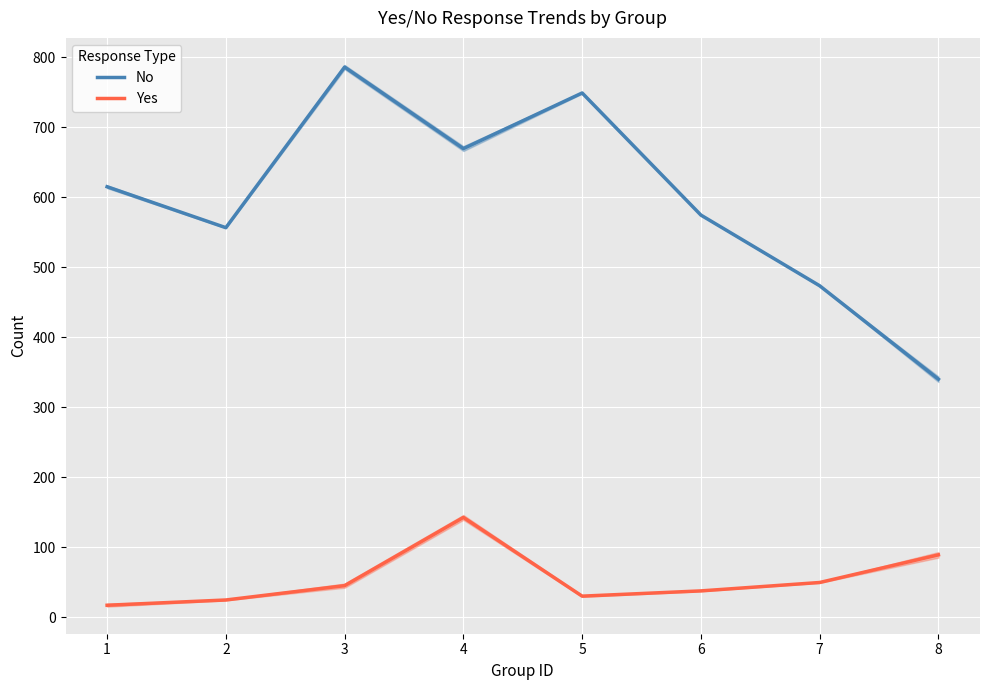

Where is the first local minimum for No?

2